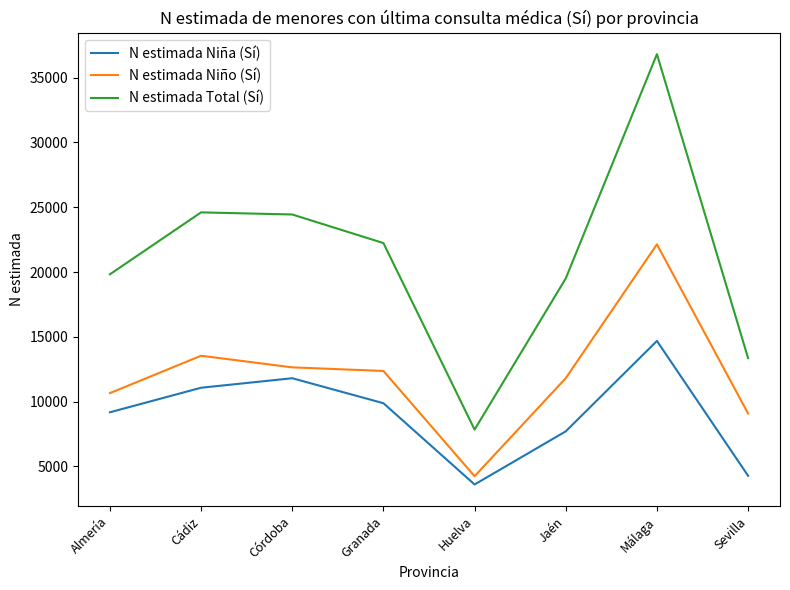

What are all the series names shown in the legend?

N estimada Niña (Sí), N estimada Niño (Sí), N estimada Total (Sí)